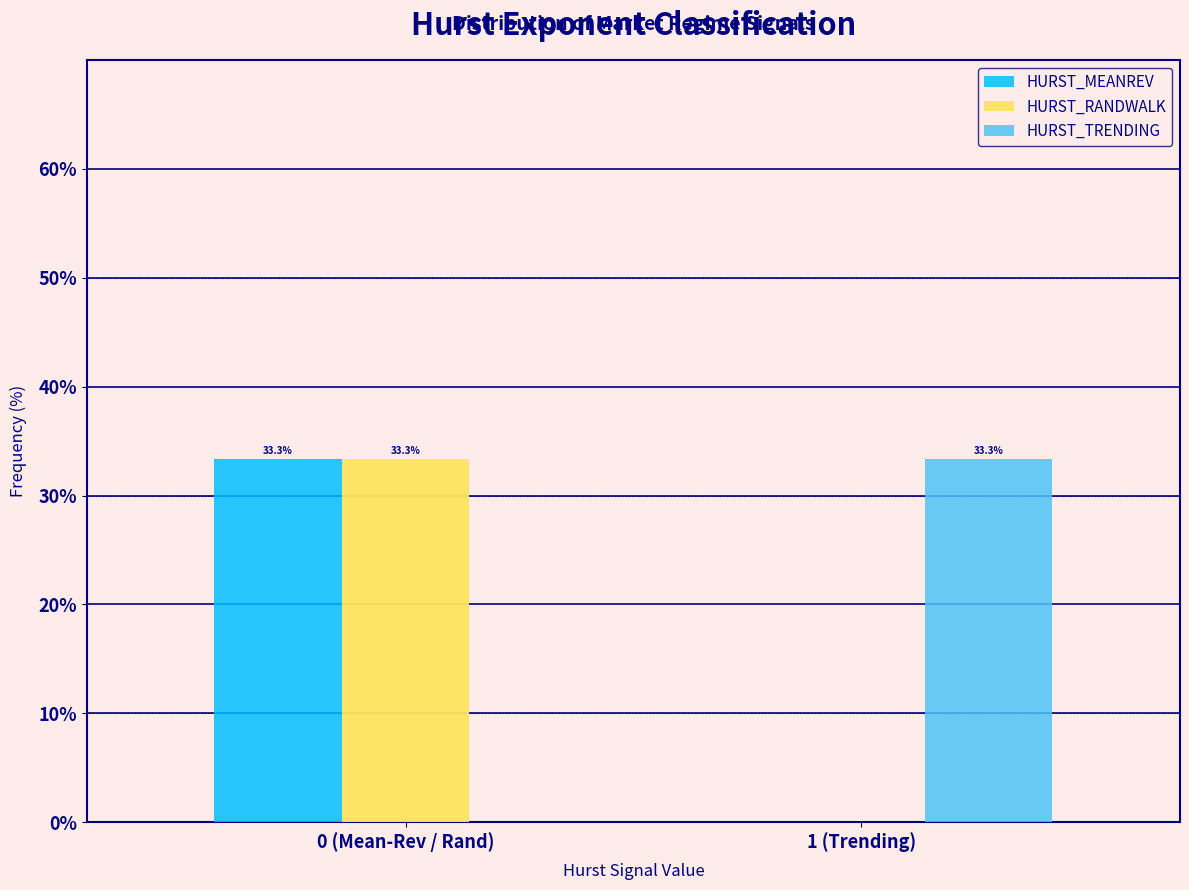

Reading right to left, extract all data points from this chart.

HURST_MEANREV: 1 (Trending)=0.0	0 (Mean-Rev / Rand)=33.3
HURST_RANDWALK: 1 (Trending)=0.0	0 (Mean-Rev / Rand)=33.3
HURST_TRENDING: 1 (Trending)=33.3	0 (Mean-Rev / Rand)=0.0